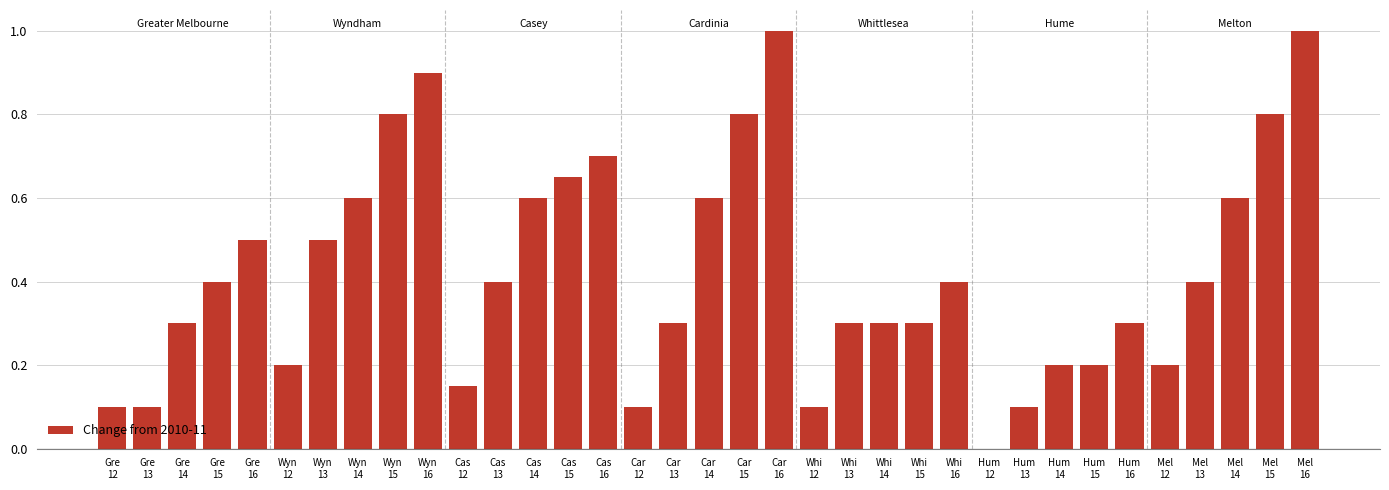

At which label is the value closest to 0?

Hum
12